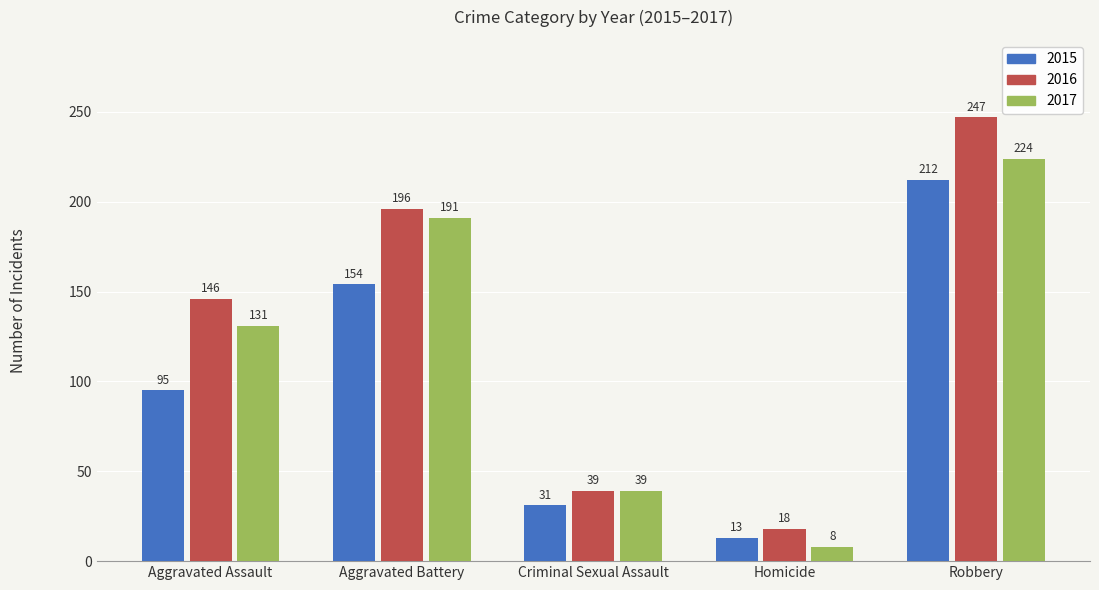

List the series in order of their overall mean, highest first.

2016, 2017, 2015